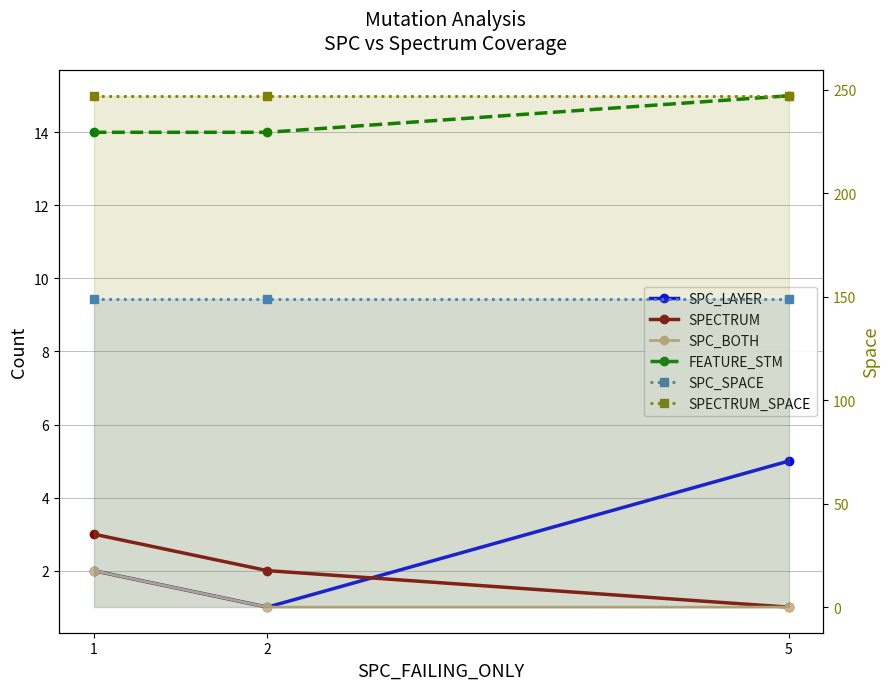

Rank the categories by SPECTRUM value from highest to lowest.

1, 2, 5